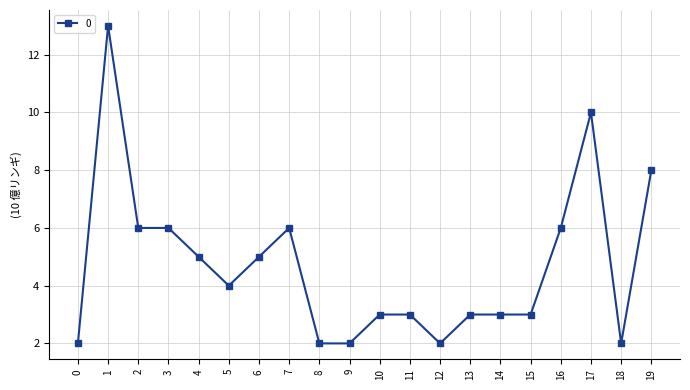

Reading right to left, extract all data points from this chart.

8	2	10	6	3	3	3	2	3	3	2	2	6	5	4	5	6	6	13	2